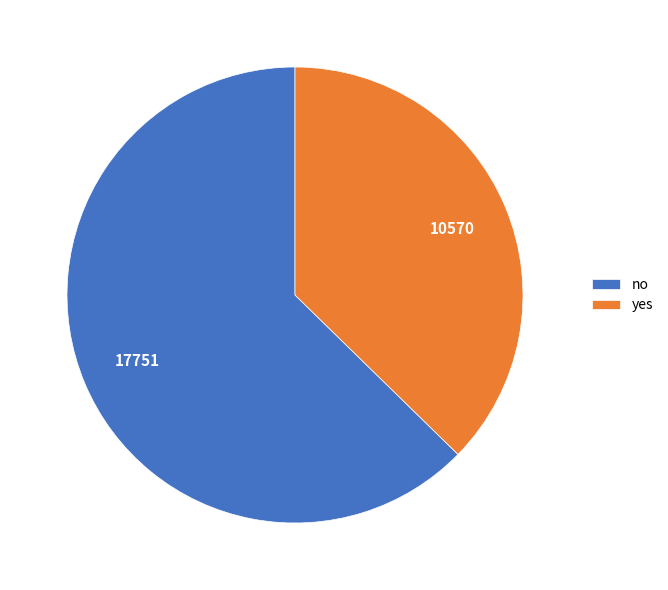

Which category accounts for the majority?

no